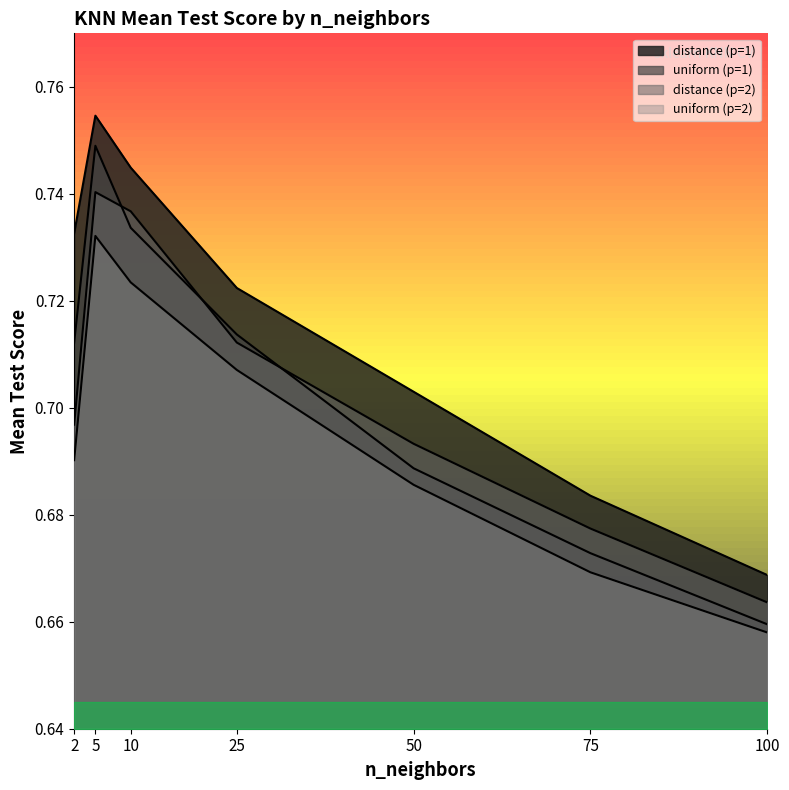

At which label is distance (p=1) closest to 0?

100